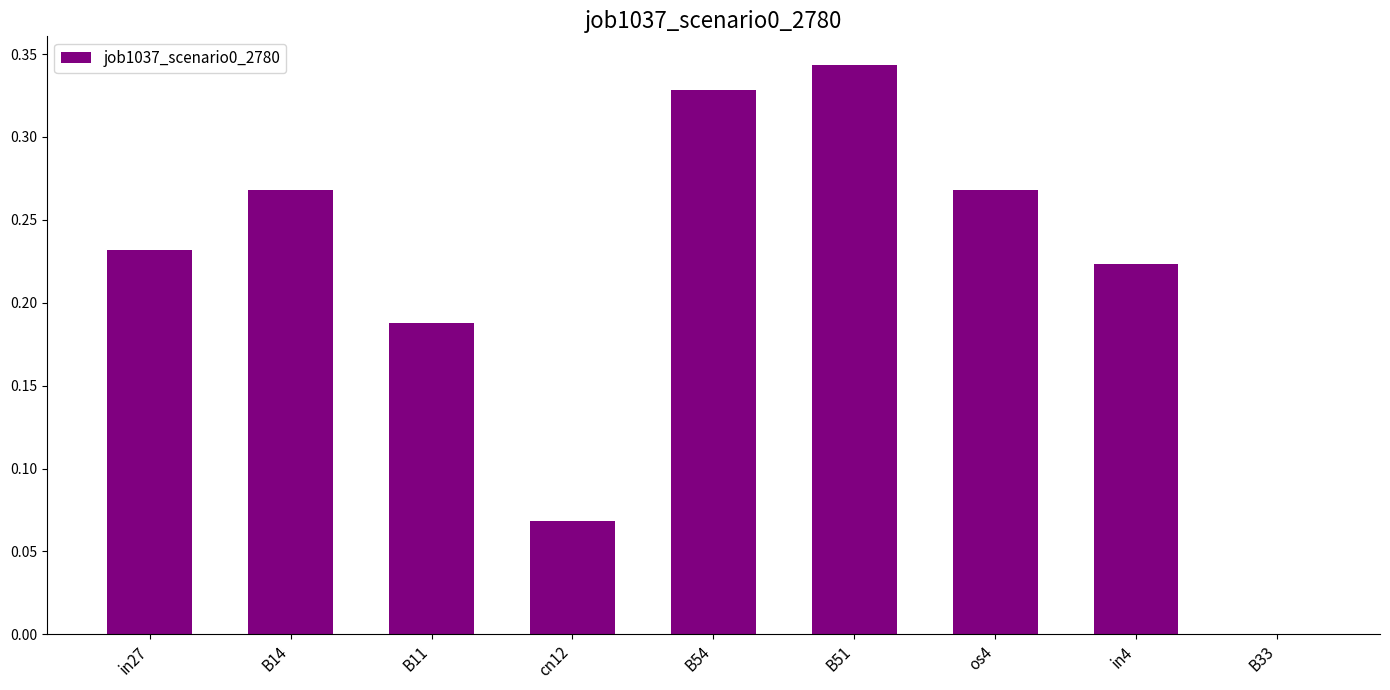

Between cn12 and B54, which is larger?

B54